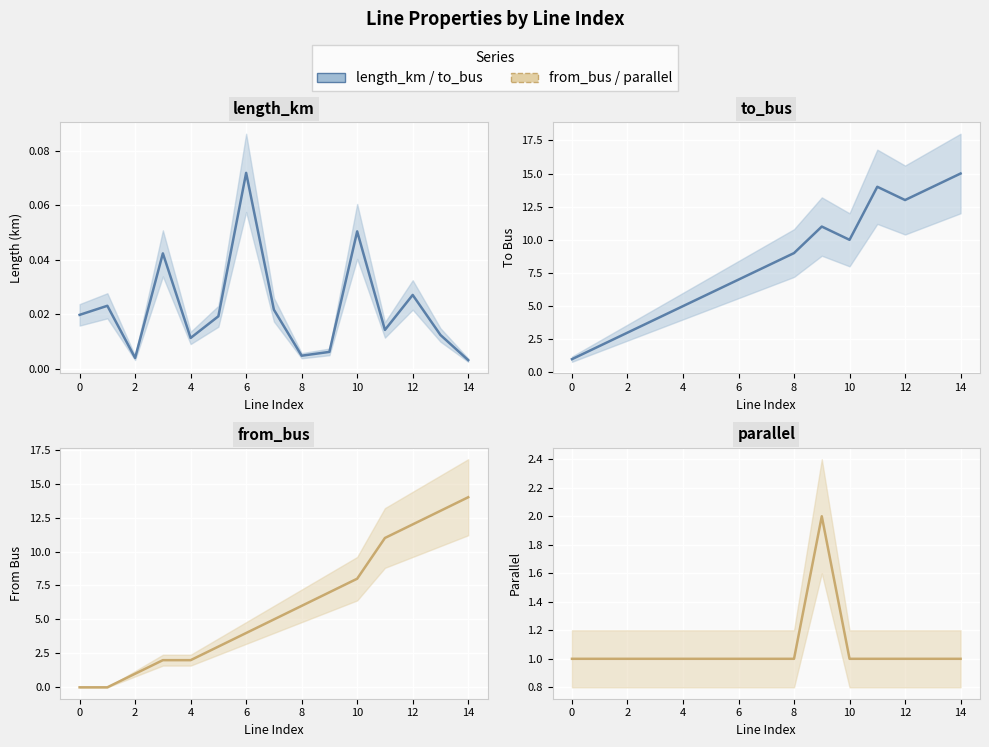

What is the average value of the from_bus series?

5.9